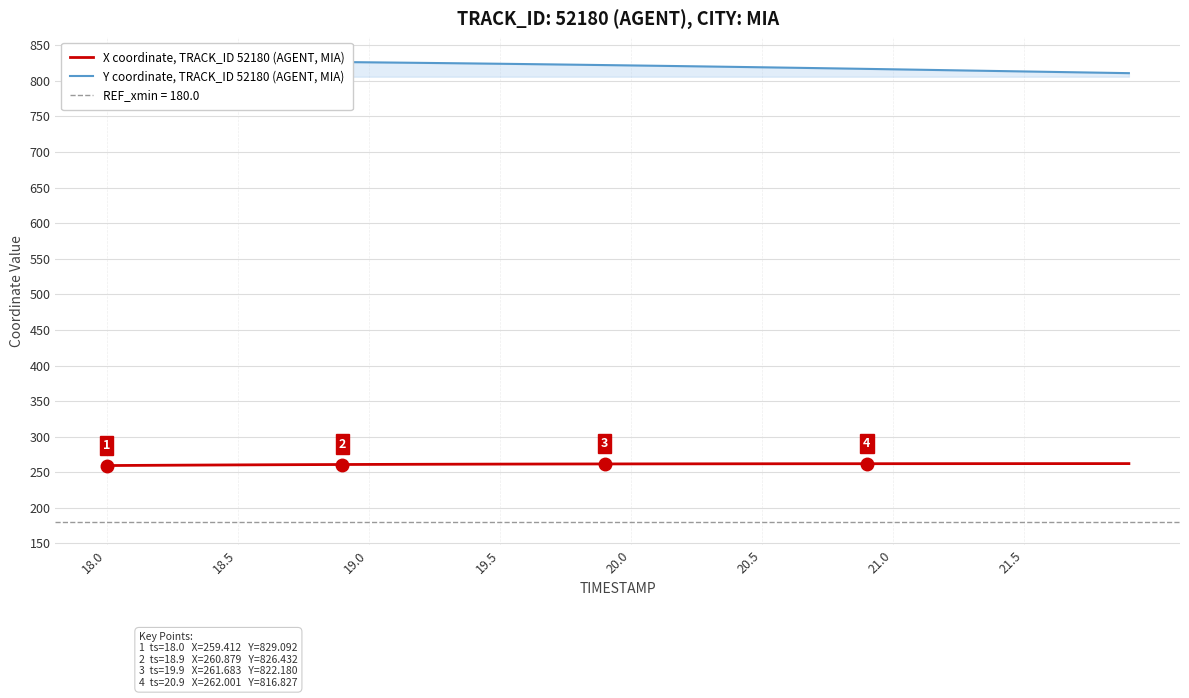

What are all the series names shown in the legend?

X coordinate, TRACK_ID 52180 (AGENT, MIA), Y coordinate, TRACK_ID 52180 (AGENT, MIA)